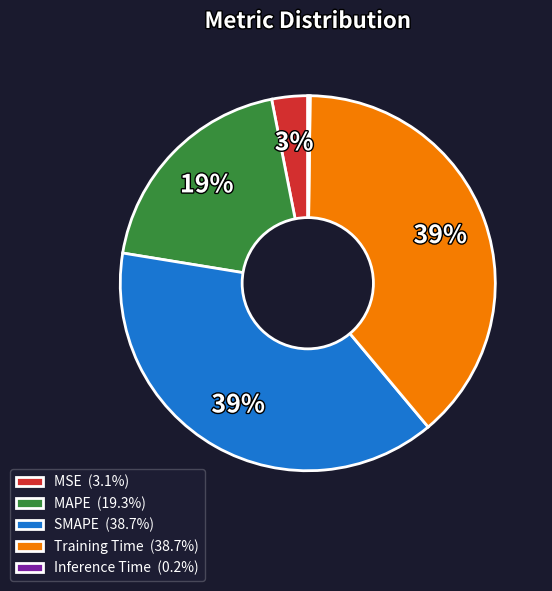

To the nearest percent, what portion does MSE represent?

3%